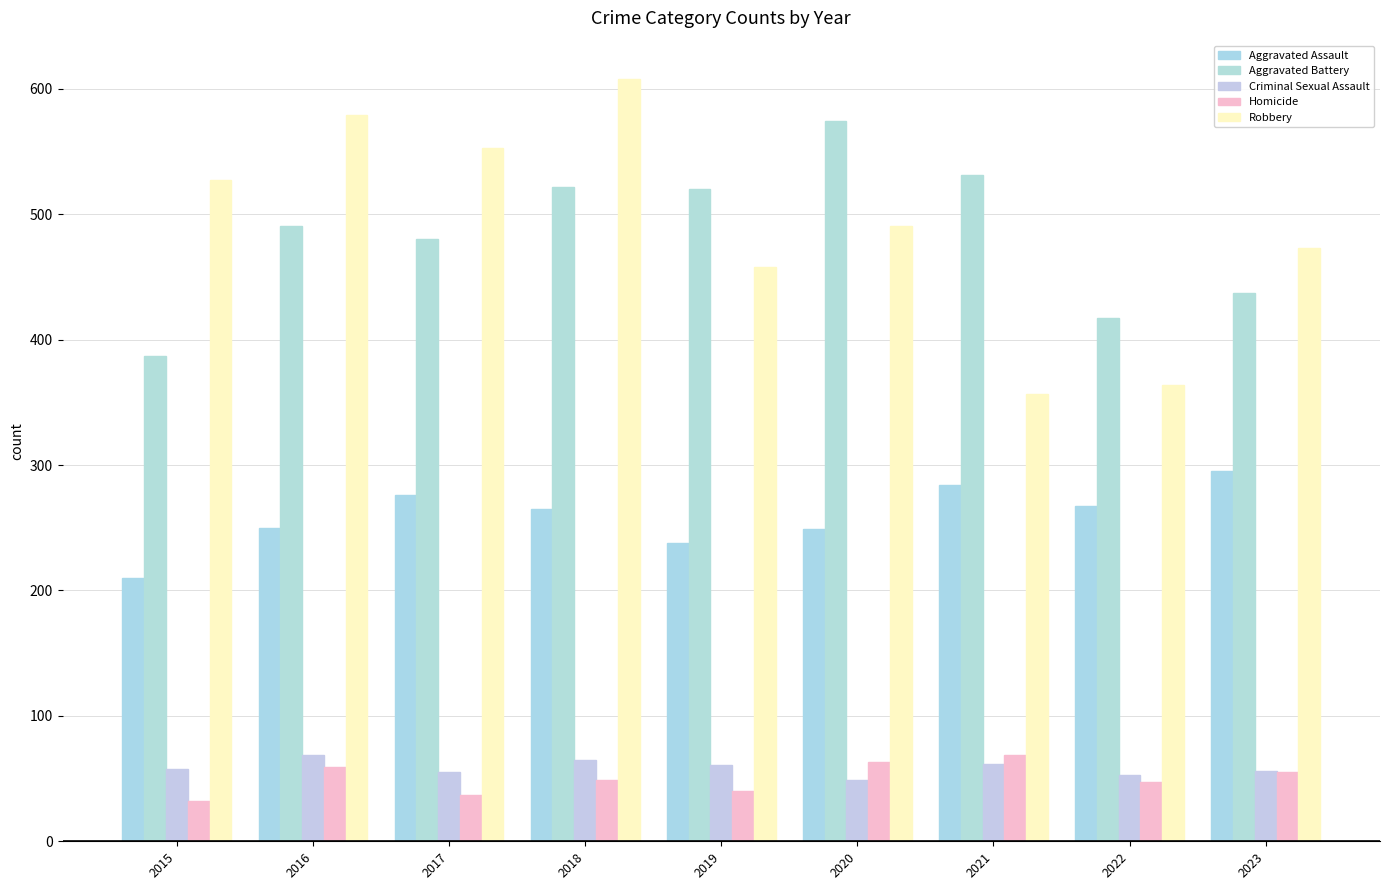

At 2015, list the series in order from smallest to largest.

Homicide, Criminal Sexual Assault, Aggravated Assault, Aggravated Battery, Robbery